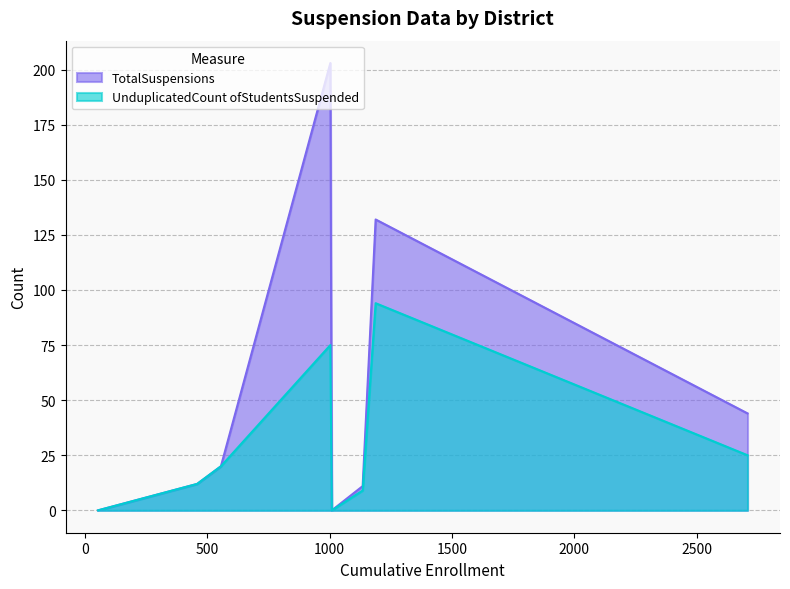

List the series in order of their overall mean, highest first.

TotalSuspensions, UnduplicatedCount ofStudentsSuspended